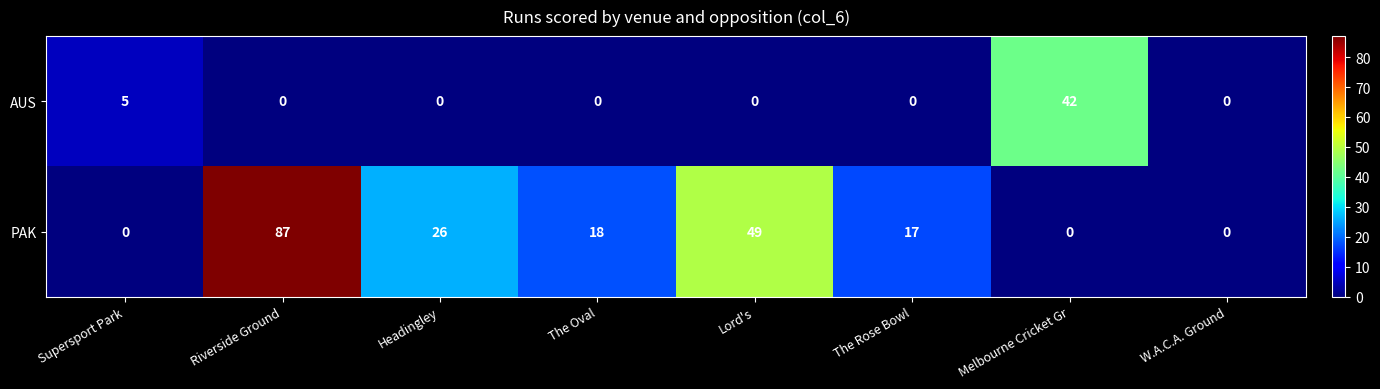

What is the difference between the maximum and minimum values in the PAK series?

87